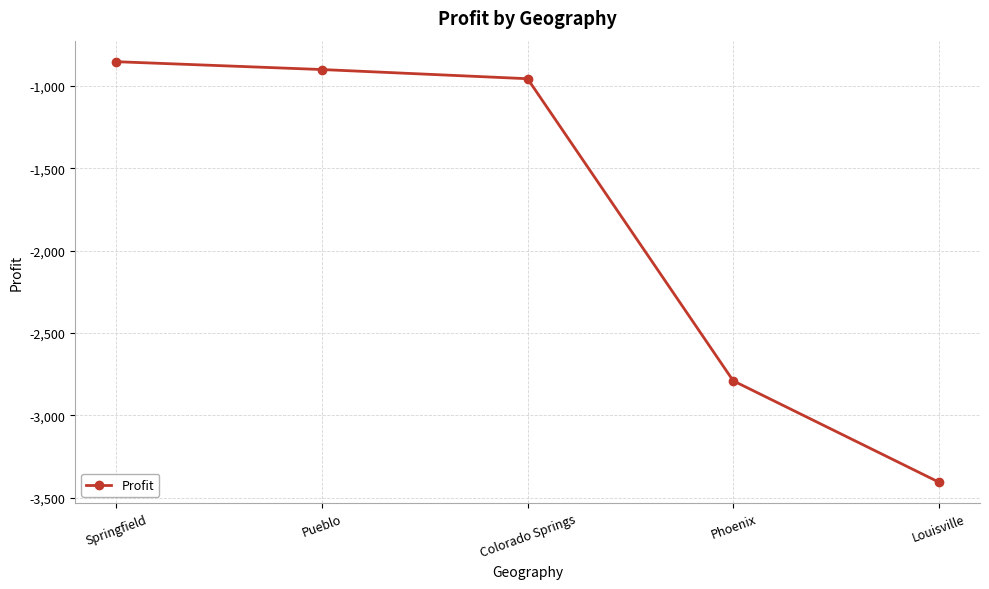

What is the difference between the maximum and minimum values?

2552.9